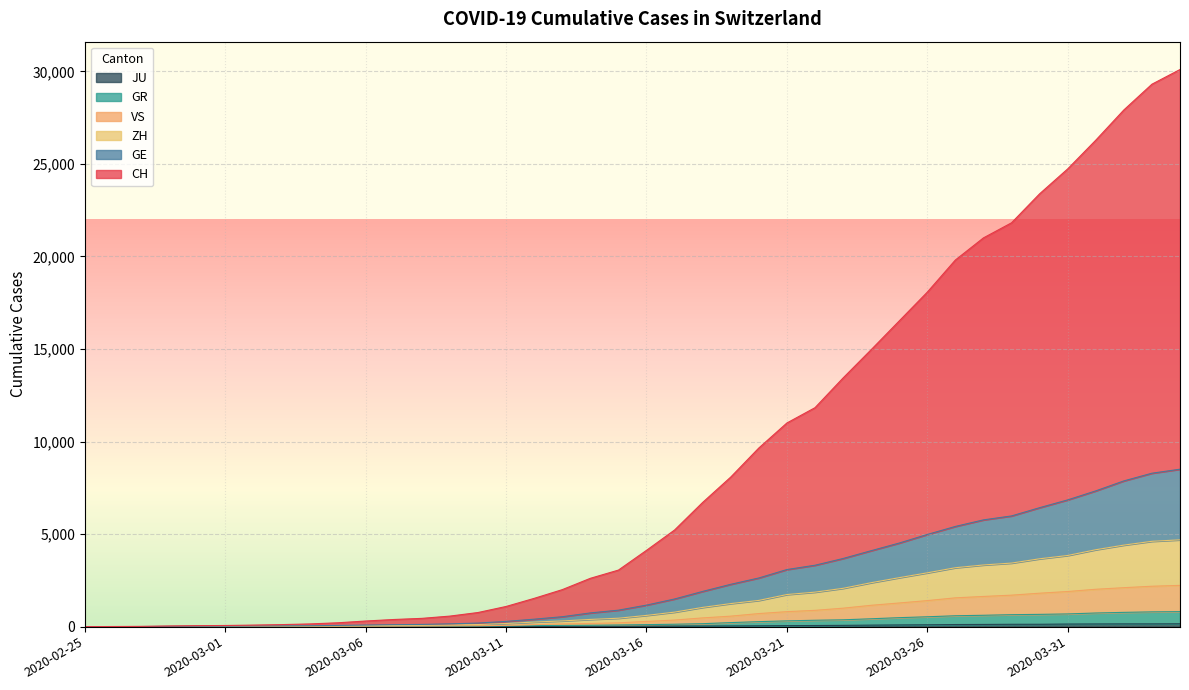

Reading right to left, what are all the values shown in this chart?

CH: 2020-04-04=30099	2020-04-03=29306	2020-04-02=27914	2020-04-01=26281	2020-03-31=24730	2020-03-30=23384	2020-03-29=21818	2020-03-28=21003	2020-03-27=19808	2020-03-26=18071	2020-03-25=16516	2020-03-24=14961	2020-03-23=13433	2020-03-22=11829	2020-03-21=11003	2020-03-20=9651	2020-03-19=8081	2020-03-18=6710	2020-03-17=5221	2020-03-16=4122	2020-03-15=3055	2020-03-14=2611	2020-03-13=1999	2020-03-12=1528	2020-03-11=1090	2020-03-10=763	2020-03-09=570	2020-03-08=447	2020-03-07=386	2020-03-06=304	2020-03-05=208	2020-03-04=146	2020-03-03=110	2020-03-02=84	2020-03-01=62	2020-02-29=53	2020-02-28=35	2020-02-27=14	2020-02-26=7	2020-02-25=0
GE: 2020-04-04=8506	2020-04-03=8289	2020-04-02=7874	2020-04-01=7335	2020-03-31=6848	2020-03-30=6427	2020-03-29=5981	2020-03-28=5768	2020-03-27=5414	2020-03-26=4980	2020-03-25=4516	2020-03-24=4103	2020-03-23=3681	2020-03-22=3317	2020-03-21=3085	2020-03-20=2629	2020-03-19=2287	2020-03-18=1903	2020-03-17=1494	2020-03-16=1163	2020-03-15=890	2020-03-14=741	2020-03-13=536	2020-03-12=403	2020-03-11=283	2020-03-10=193	2020-03-09=151	2020-03-08=120	2020-03-07=106	2020-03-06=85	2020-03-05=66	2020-03-04=49	2020-03-03=41	2020-03-02=34	2020-03-01=26	2020-02-29=23	2020-02-28=15	2020-02-27=6	2020-02-26=3	2020-02-25=0
ZH: 2020-04-04=4690	2020-04-03=4611	2020-04-02=4405	2020-04-01=4155	2020-03-31=3845	2020-03-30=3666	2020-03-29=3434	2020-03-28=3332	2020-03-27=3183	2020-03-26=2907	2020-03-25=2646	2020-03-24=2374	2020-03-23=2070	2020-03-22=1864	2020-03-21=1735	2020-03-20=1417	2020-03-19=1246	2020-03-18=1040	2020-03-17=784	2020-03-16=607	2020-03-15=455	2020-03-14=390	2020-03-13=309	2020-03-12=248	2020-03-11=169	2020-03-10=113	2020-03-09=91	2020-03-08=75	2020-03-07=63	2020-03-06=55	2020-03-05=46	2020-03-04=33	2020-03-03=27	2020-03-02=23	2020-03-01=16	2020-02-29=14	2020-02-28=10	2020-02-27=5	2020-02-26=2	2020-02-25=0
GR: 2020-04-04=811	2020-04-03=798	2020-04-02=771	2020-04-01=737	2020-03-31=687	2020-03-30=663	2020-03-29=646	2020-03-28=614	2020-03-27=588	2020-03-26=533	2020-03-25=485	2020-03-24=425	2020-03-23=369	2020-03-22=345	2020-03-21=312	2020-03-20=270	2020-03-19=218	2020-03-18=160	2020-03-17=130	2020-03-16=109	2020-03-15=90	2020-03-14=74	2020-03-13=70	2020-03-12=55	2020-03-11=38	2020-03-10=29	2020-03-09=25	2020-03-08=23	2020-03-07=22	2020-03-06=20	2020-03-05=18	2020-03-04=14	2020-03-03=11	2020-03-02=10	2020-03-01=7	2020-02-29=7	2020-02-28=7	2020-02-27=3	2020-02-26=2	2020-02-25=0
VS: 2020-04-04=2229	2020-04-03=2183	2020-04-02=2105	2020-04-01=2019	2020-03-31=1898	2020-03-30=1807	2020-03-29=1701	2020-03-28=1631	2020-03-27=1556	2020-03-26=1407	2020-03-25=1278	2020-03-24=1153	2020-03-23=997	2020-03-22=880	2020-03-21=810	2020-03-20=706	2020-03-19=567	2020-03-18=472	2020-03-17=355	2020-03-16=281	2020-03-15=205	2020-03-14=172	2020-03-13=146	2020-03-12=108	2020-03-11=68	2020-03-10=51	2020-03-09=42	2020-03-08=35	2020-03-07=29	2020-03-06=26	2020-03-05=23	2020-03-04=18	2020-03-03=14	2020-03-02=13	2020-03-01=9	2020-02-29=8	2020-02-28=8	2020-02-27=3	2020-02-26=2	2020-02-25=0
JU: 2020-04-04=154	2020-04-03=149	2020-04-02=149	2020-04-01=145	2020-03-31=140	2020-03-30=128	2020-03-29=127	2020-03-28=119	2020-03-27=114	2020-03-26=100	2020-03-25=92	2020-03-24=82	2020-03-23=69	2020-03-22=61	2020-03-21=54	2020-03-20=44	2020-03-19=36	2020-03-18=32	2020-03-17=29	2020-03-16=25	2020-03-15=19	2020-03-14=18	2020-03-13=17	2020-03-12=12	2020-03-11=7	2020-03-10=7	2020-03-09=7	2020-03-08=5	2020-03-07=5	2020-03-06=4	2020-03-05=4	2020-03-04=2	2020-03-03=2	2020-03-02=1	2020-03-01=1	2020-02-29=1	2020-02-28=1	2020-02-27=1	2020-02-26=0	2020-02-25=0